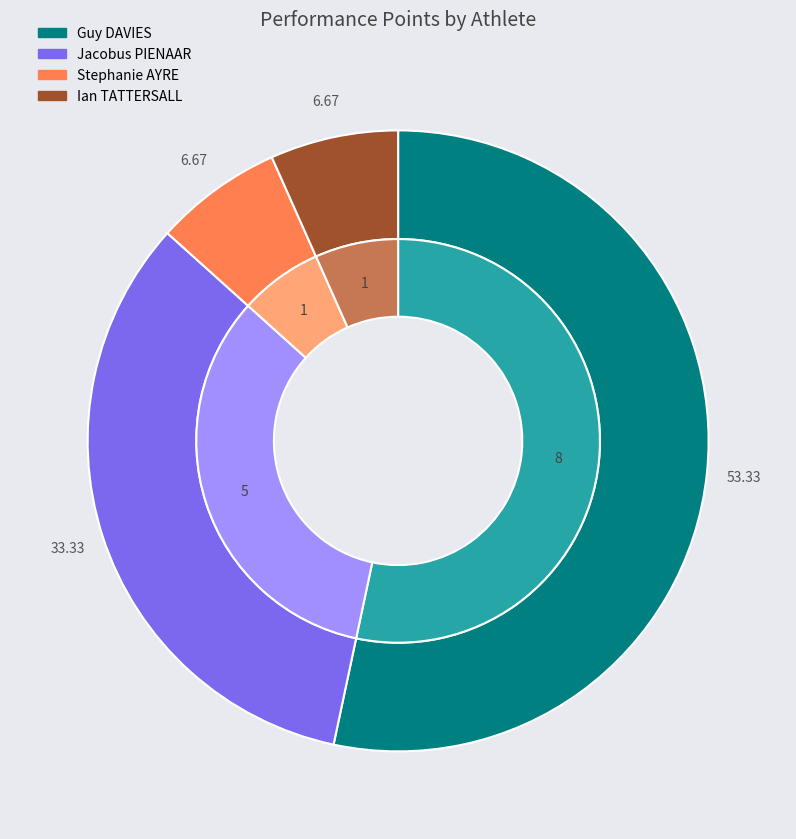

Rank the categories by value from lowest to highest.

Stephanie AYRE, Ian TATTERSALL, Jacobus PIENAAR, Guy DAVIES